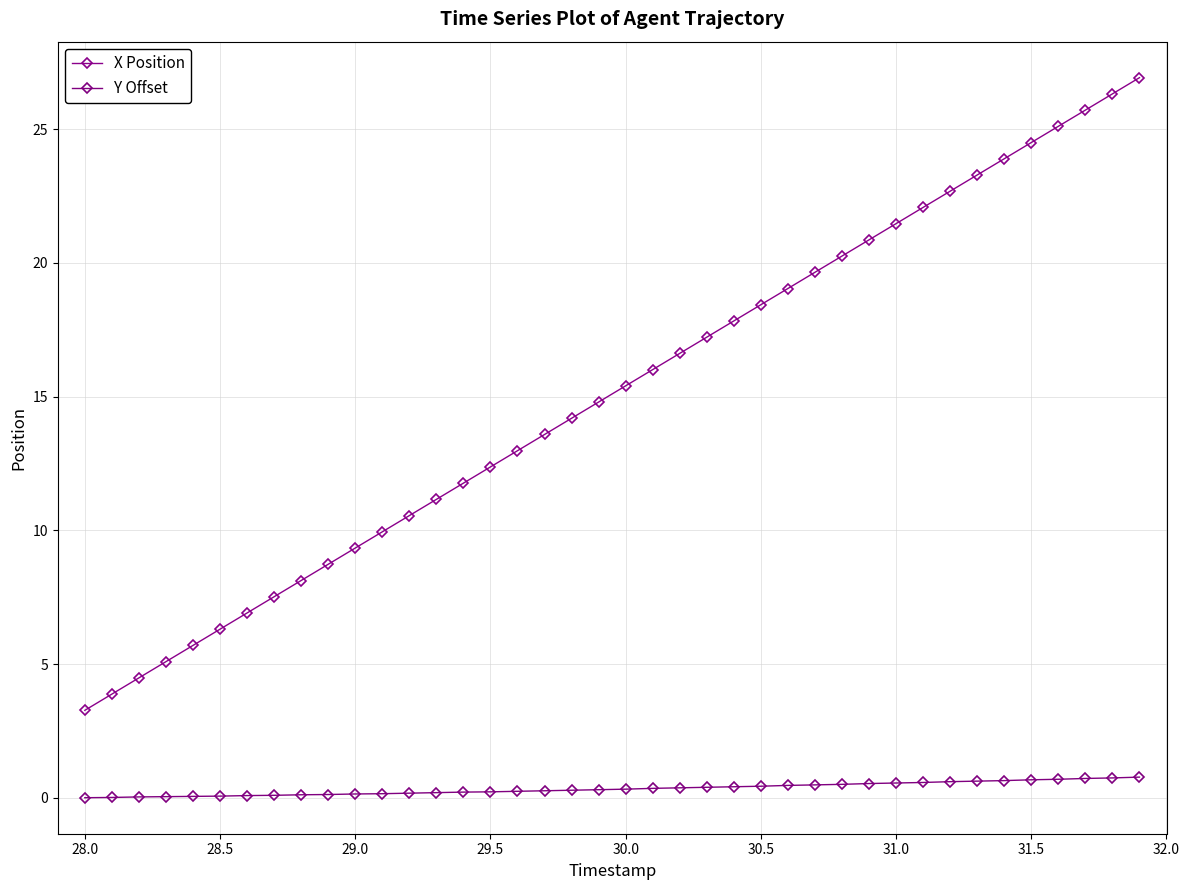

True or false: Y Offset and X Position intersect in this chart.

False